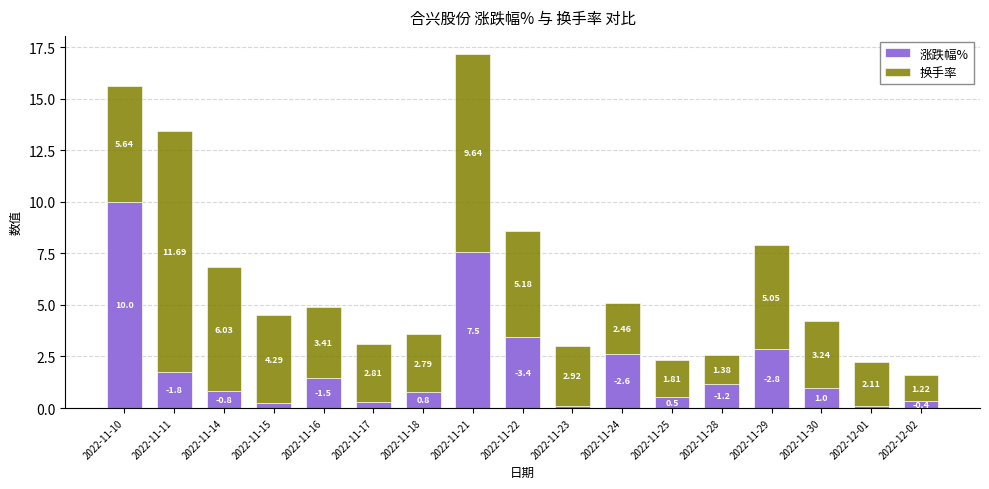

What is the highest value of the 涨跌幅% series?

10.0